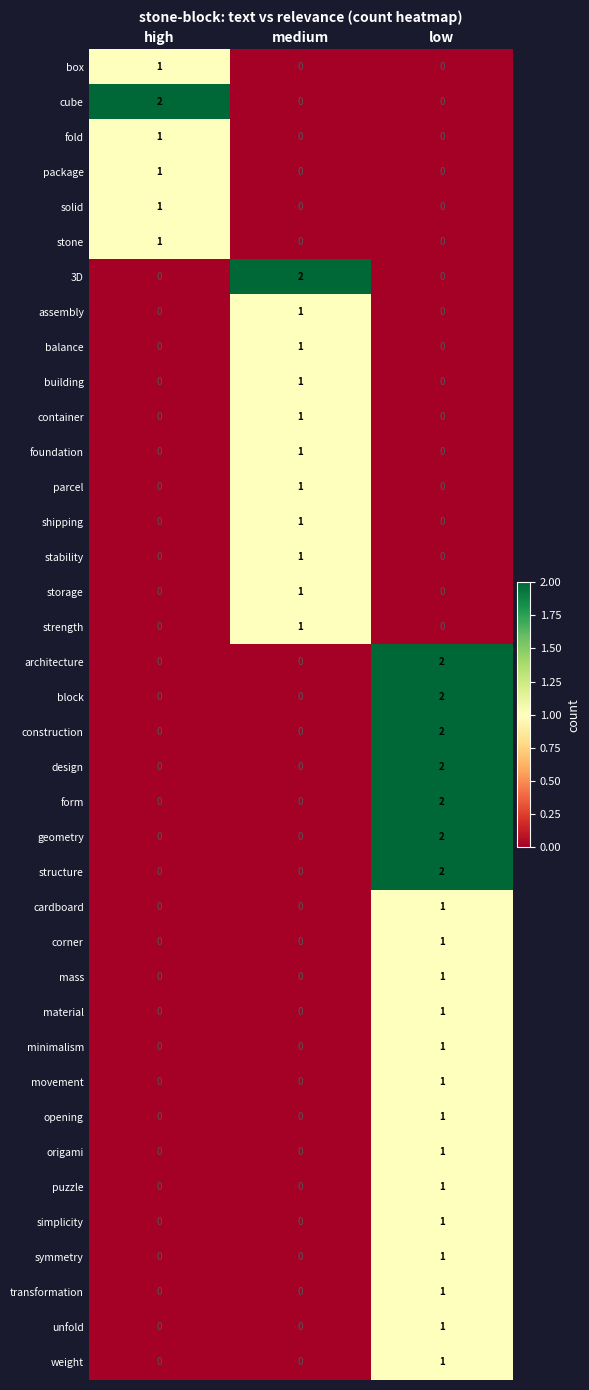

What is the greatest value displayed?

2